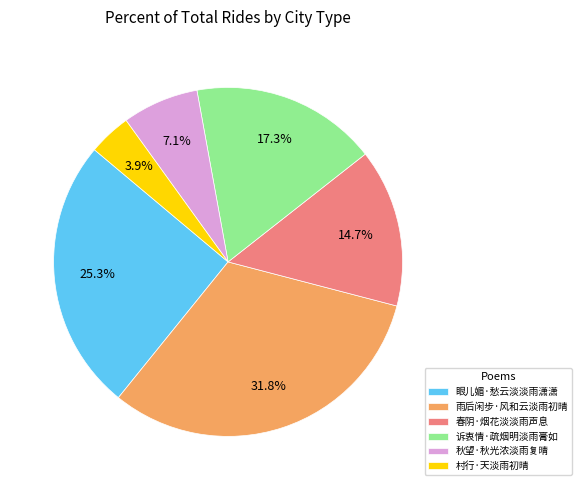

How many segments does this pie chart have?

6